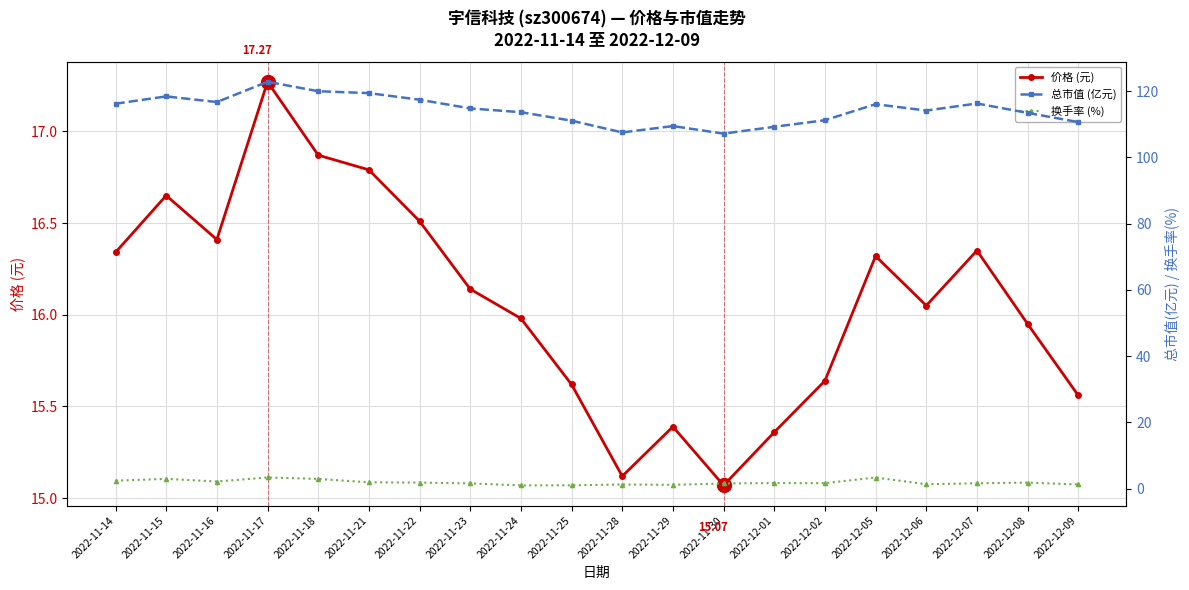

Which series has the largest total across all categories?

总市值 (亿元)